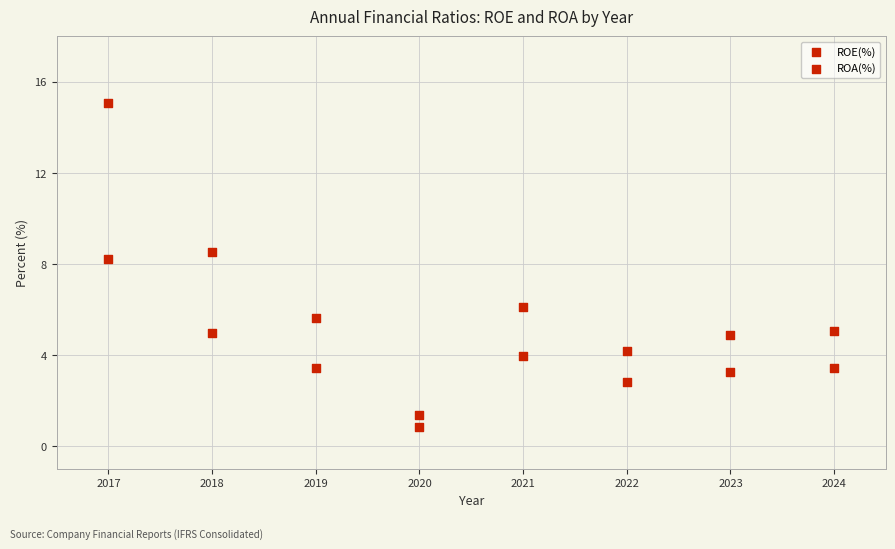

Count the number of points in this scatter plot.

16